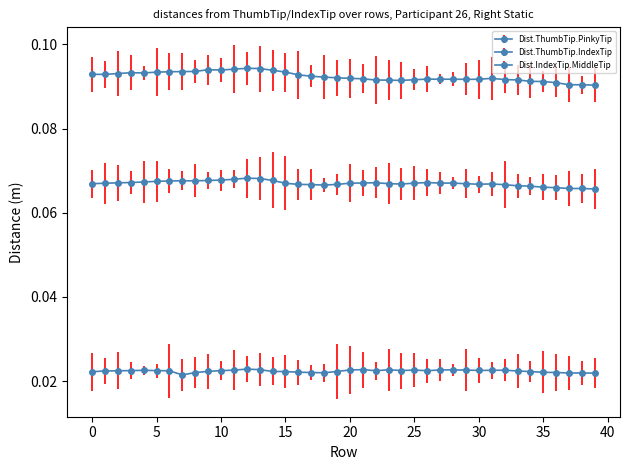

What is the sum of all Dist.ThumbTip.IndexTip values?

2.7